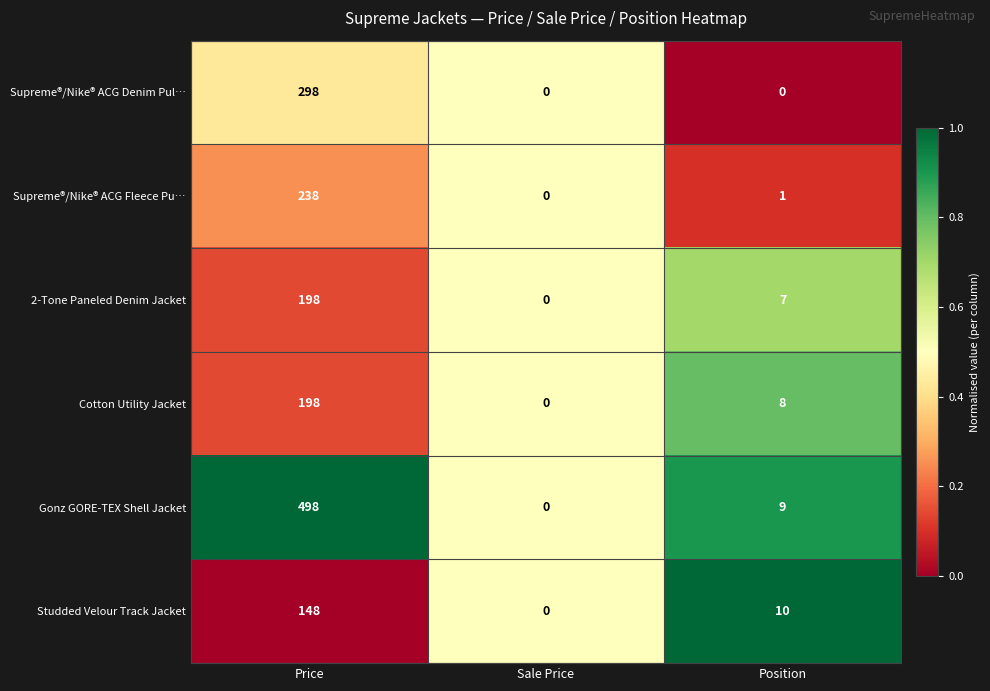

Which series has the widest spread of values?

Gonz GORE-TEX Shell Jacket